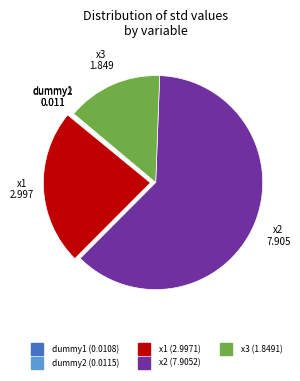

True or false: x1 accounts for 23% of the total.

True